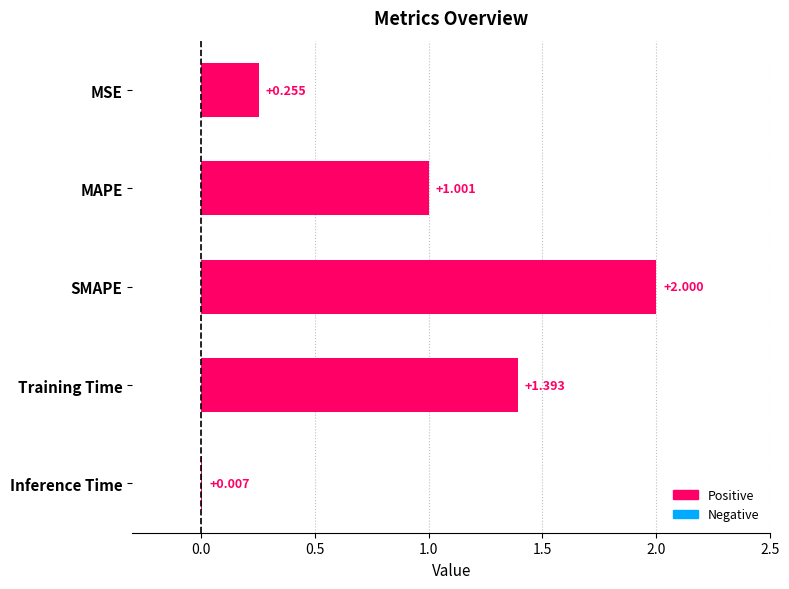

Between Inference Time and MAPE, which is larger?

MAPE